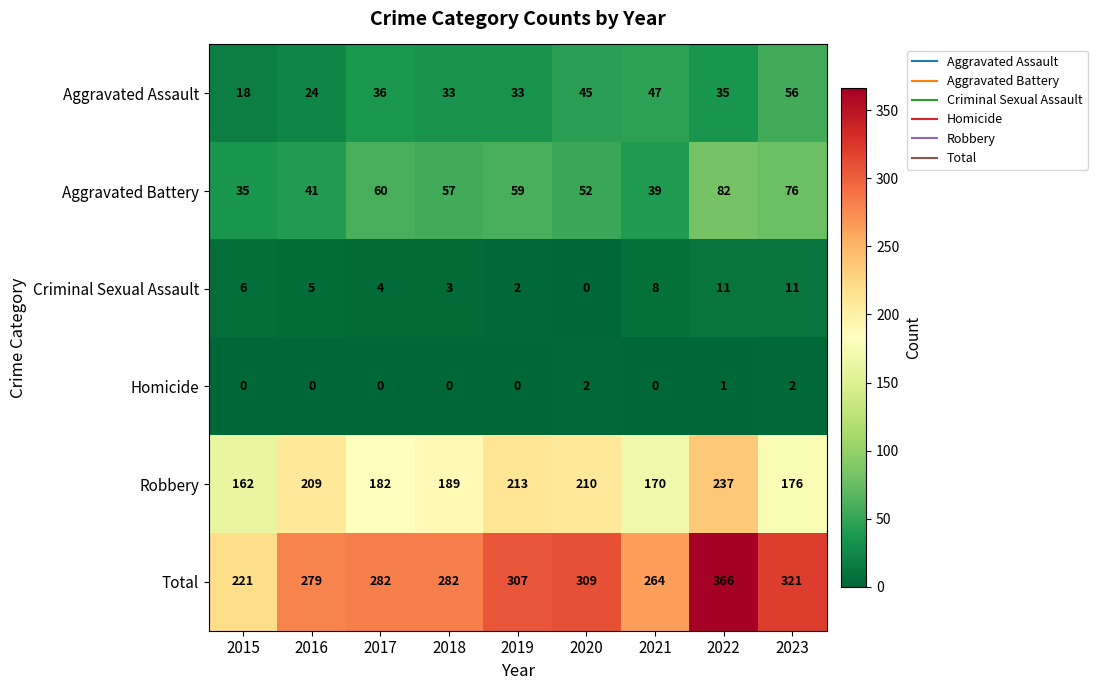

What is the spread (max minus min) of values at 2023?

319